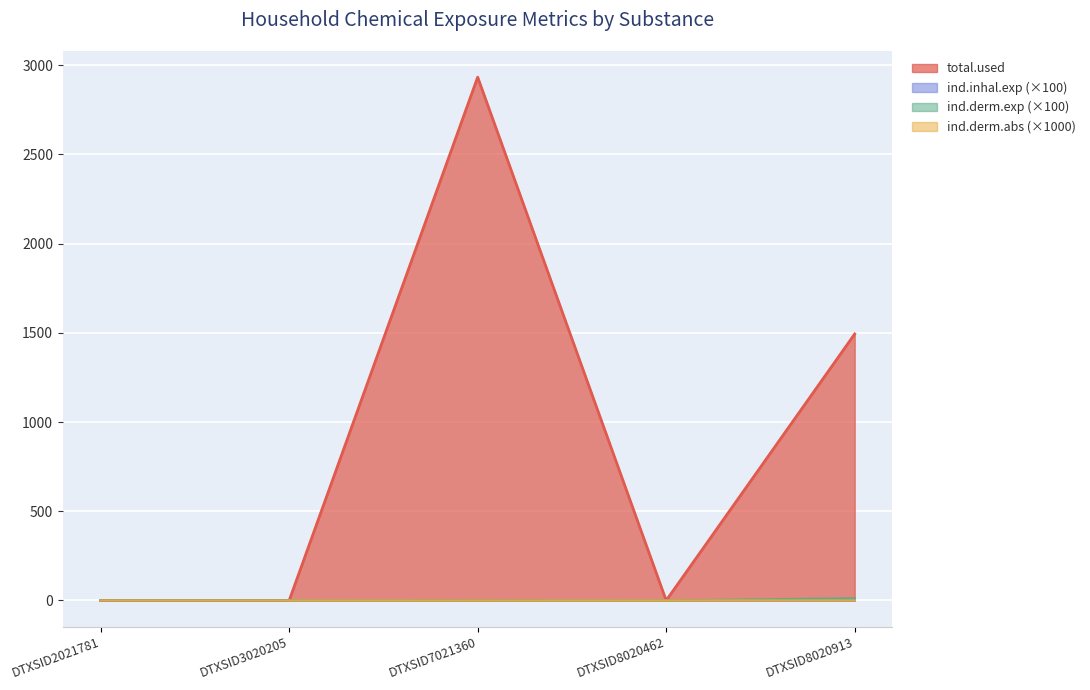

True or false: ind.inhal.exp and ind.derm.exp intersect in this chart.

False